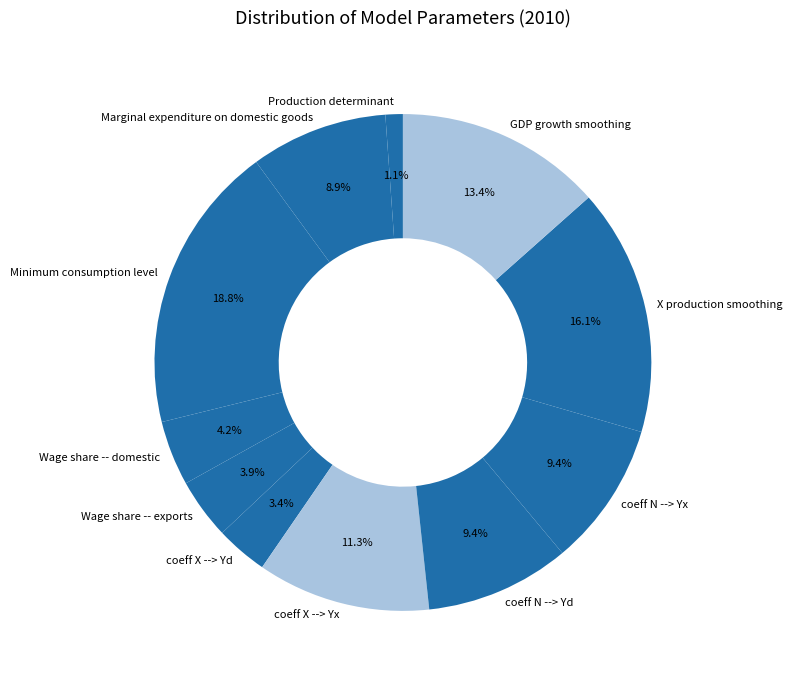

Which category has the smallest portion of the pie?

Production determinant